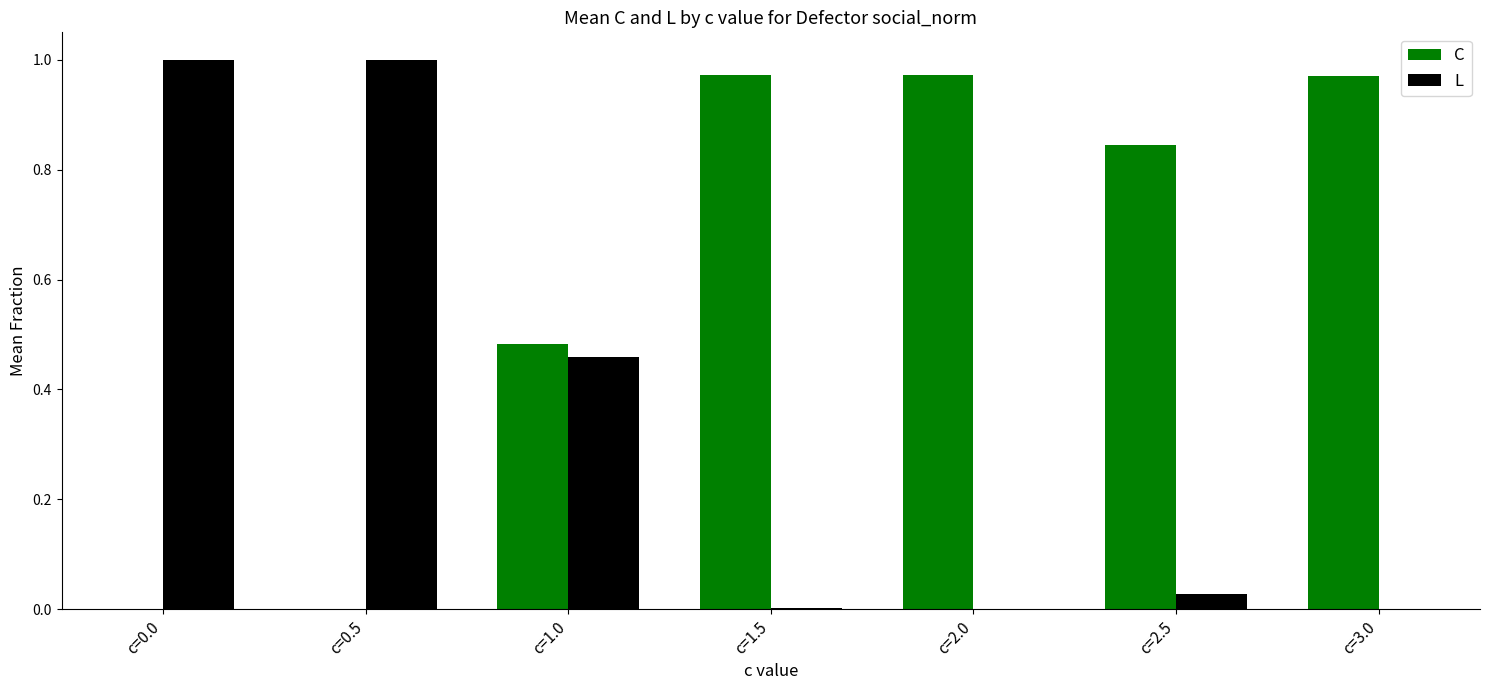

The L series shows 0.1 at c=1.0. True or false?

False